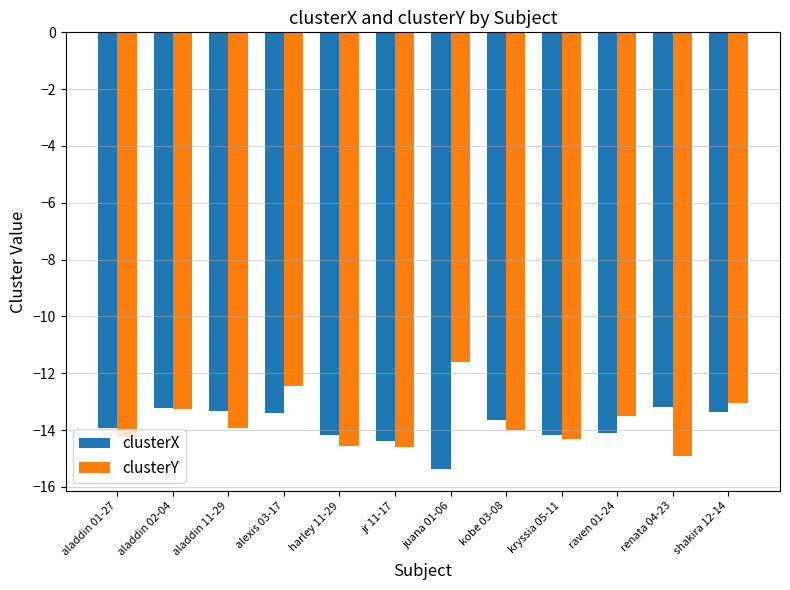

The clusterY series shows -14.6 at jr 11-17. True or false?

True